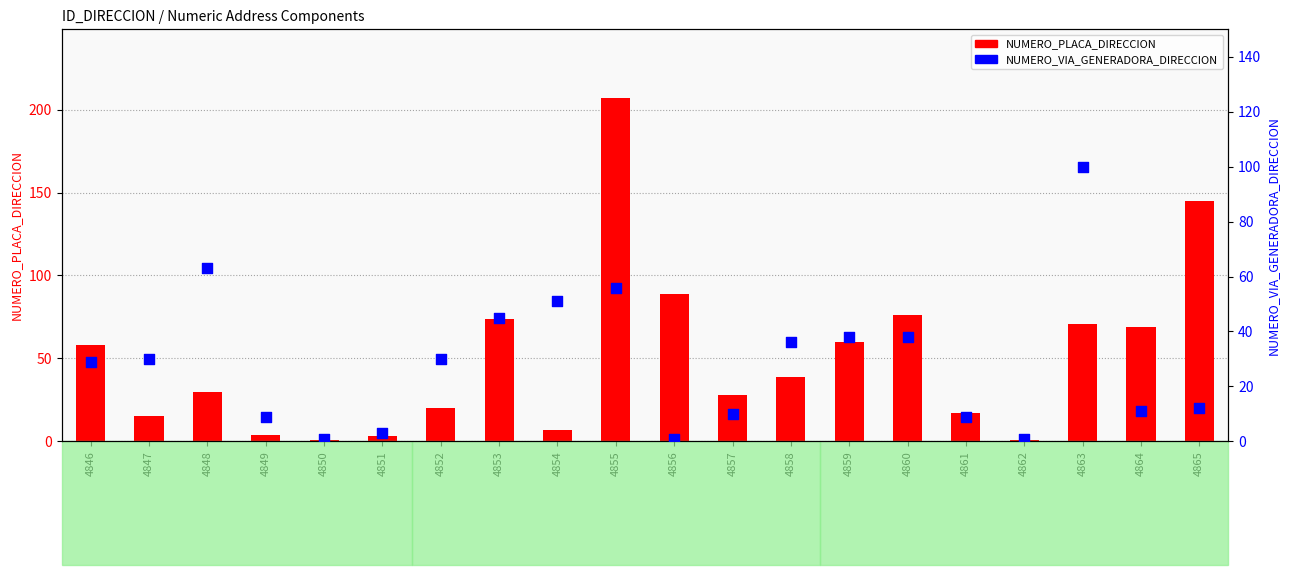

Is the value of NUMERO_VIA_GENERADORA_DIRECCION at 4860 greater than the value of NUMERO_PLACA_DIRECCION at 4853?

No